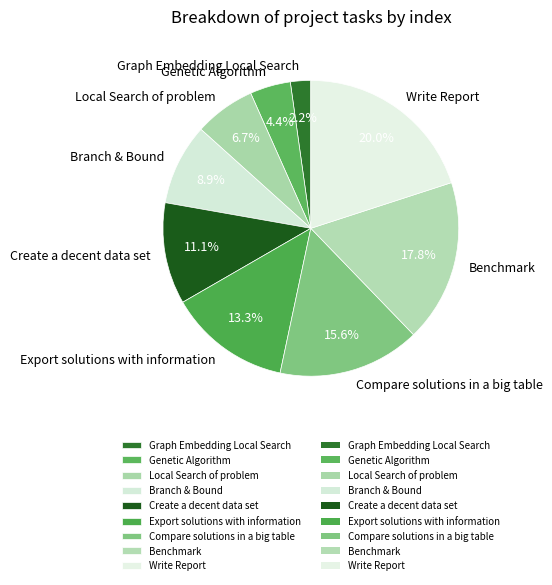

What percentage is the Create a decent data set slice, to the nearest percent?

11%